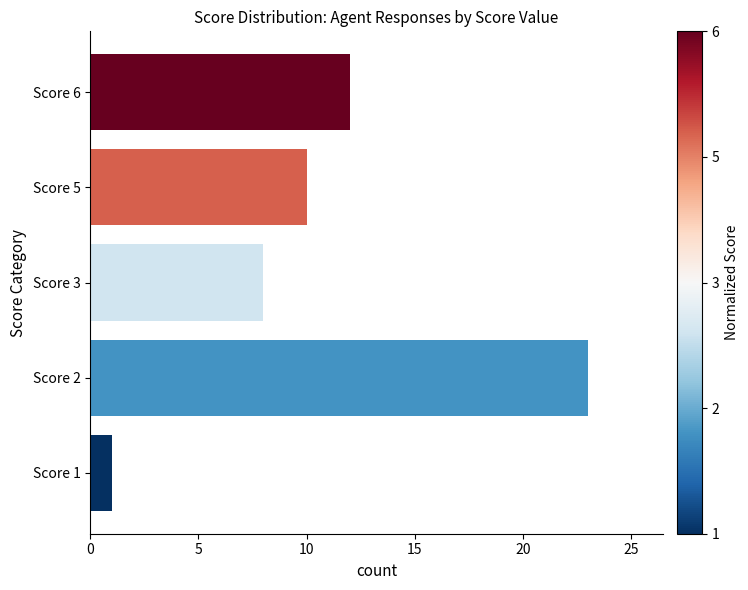

Which has a higher value, Score 5 or Score 6?

Score 6